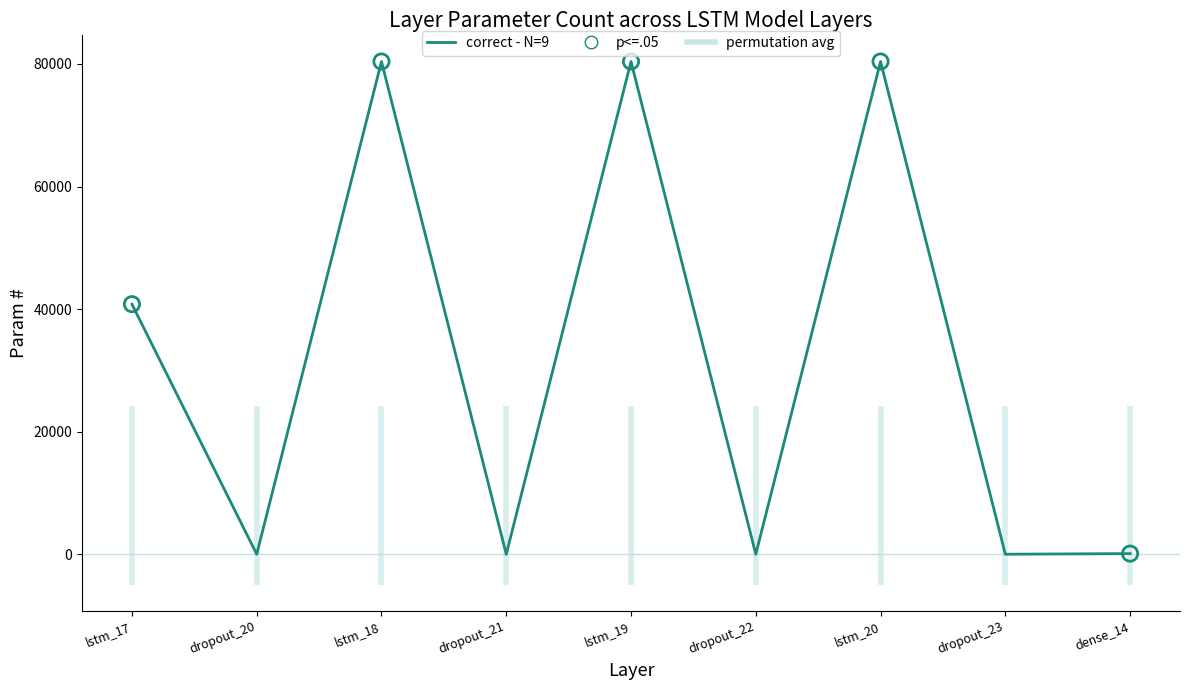

What is the change in value from lstm_20 to dense_14?

-80299